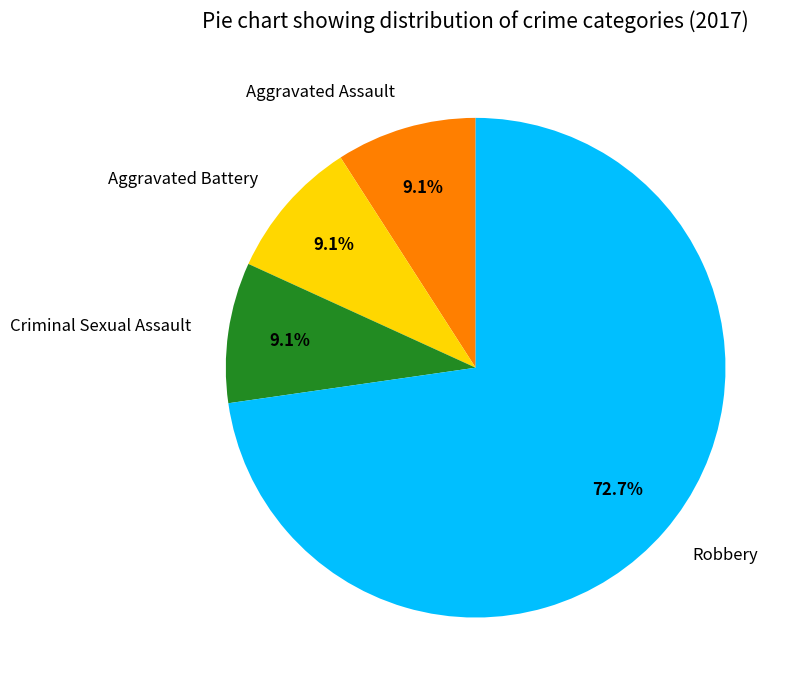

To the nearest percent, what is the difference between the Aggravated Assault and Robbery slice percentages?

64%